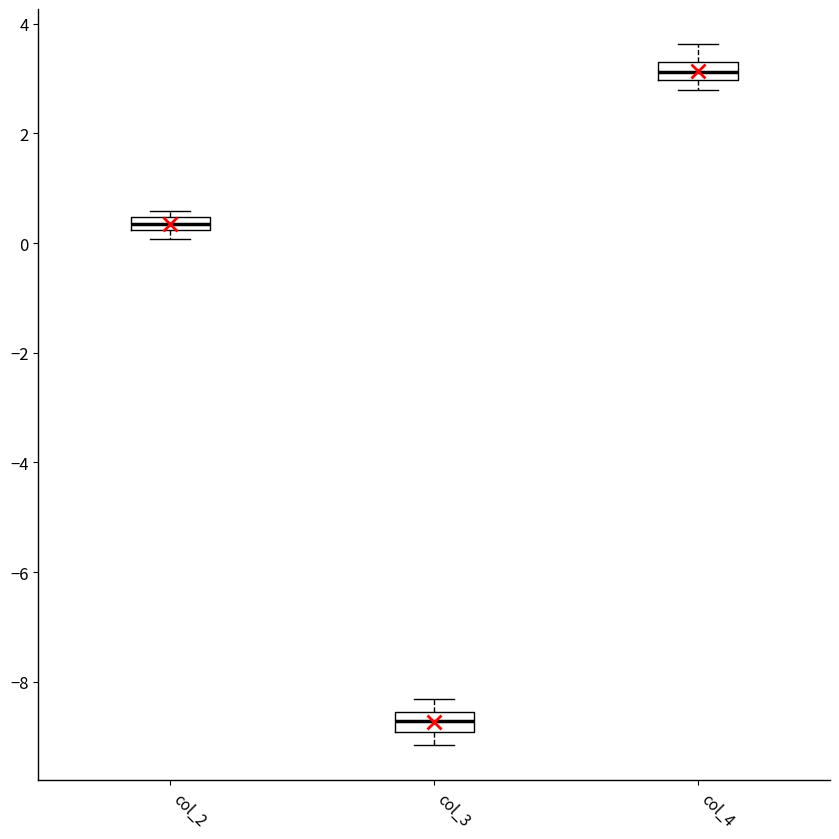

Which box's median line is the highest?

col_4